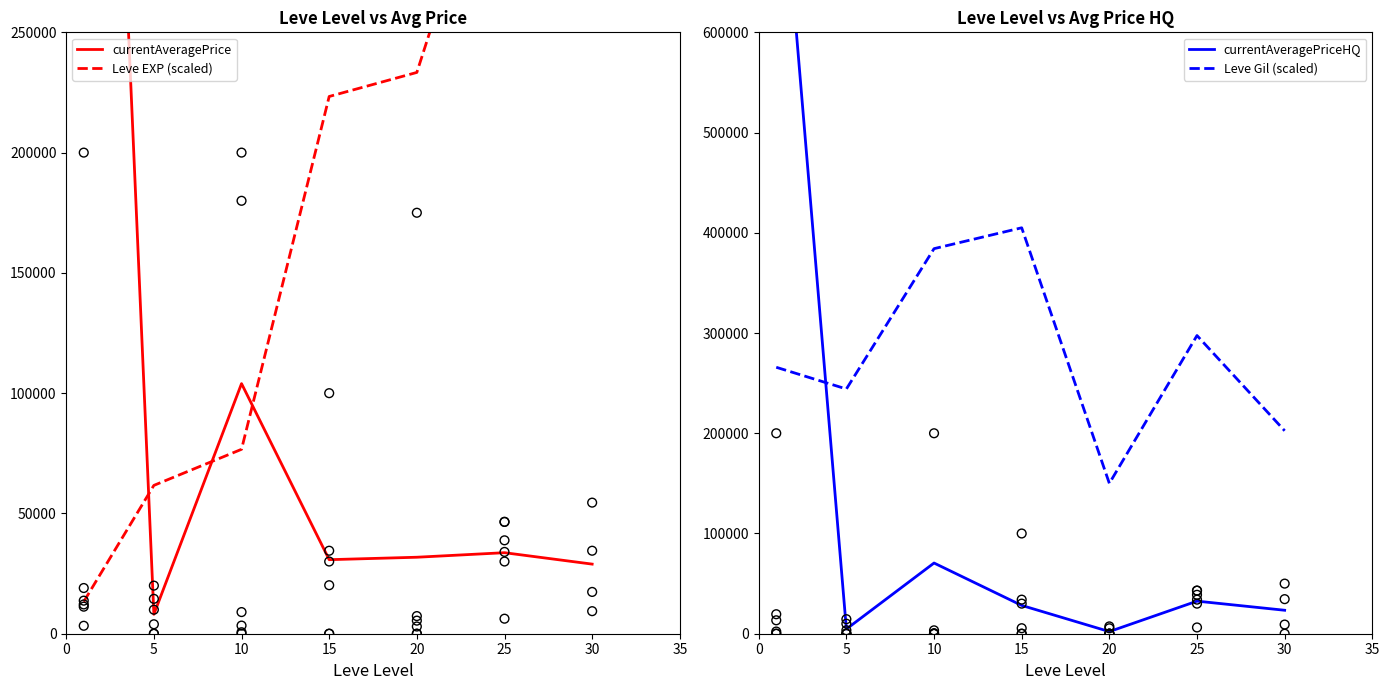

What are all the series names shown in the legend?

currentAveragePrice, Leve EXP (scaled), currentAveragePriceHQ, Leve Gil (scaled)